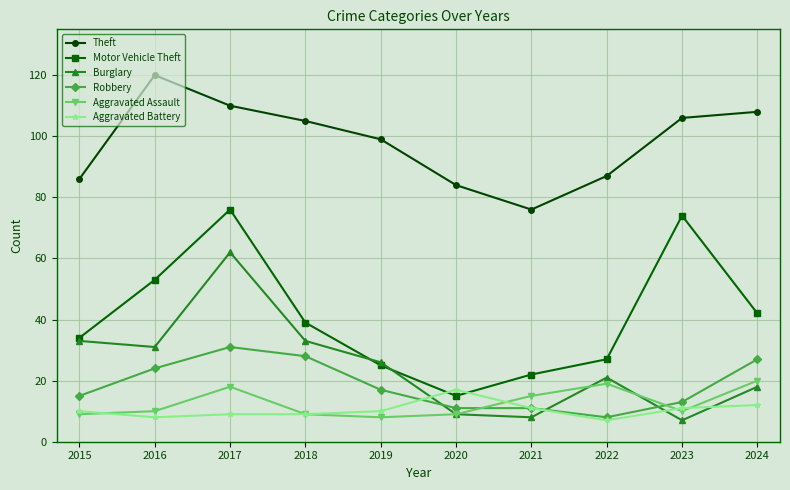

What is the difference between the highest and lowest values at 2021?

68